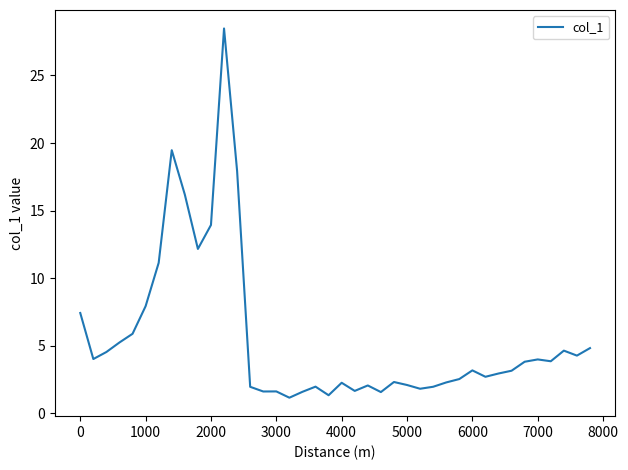

What is the difference between the maximum and minimum values?

27.3